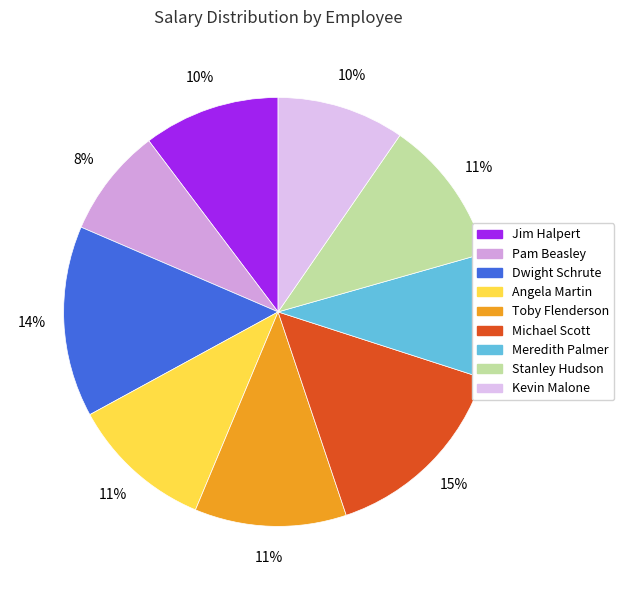

What percentage is the Michael Scott slice, to the nearest percent?

15%